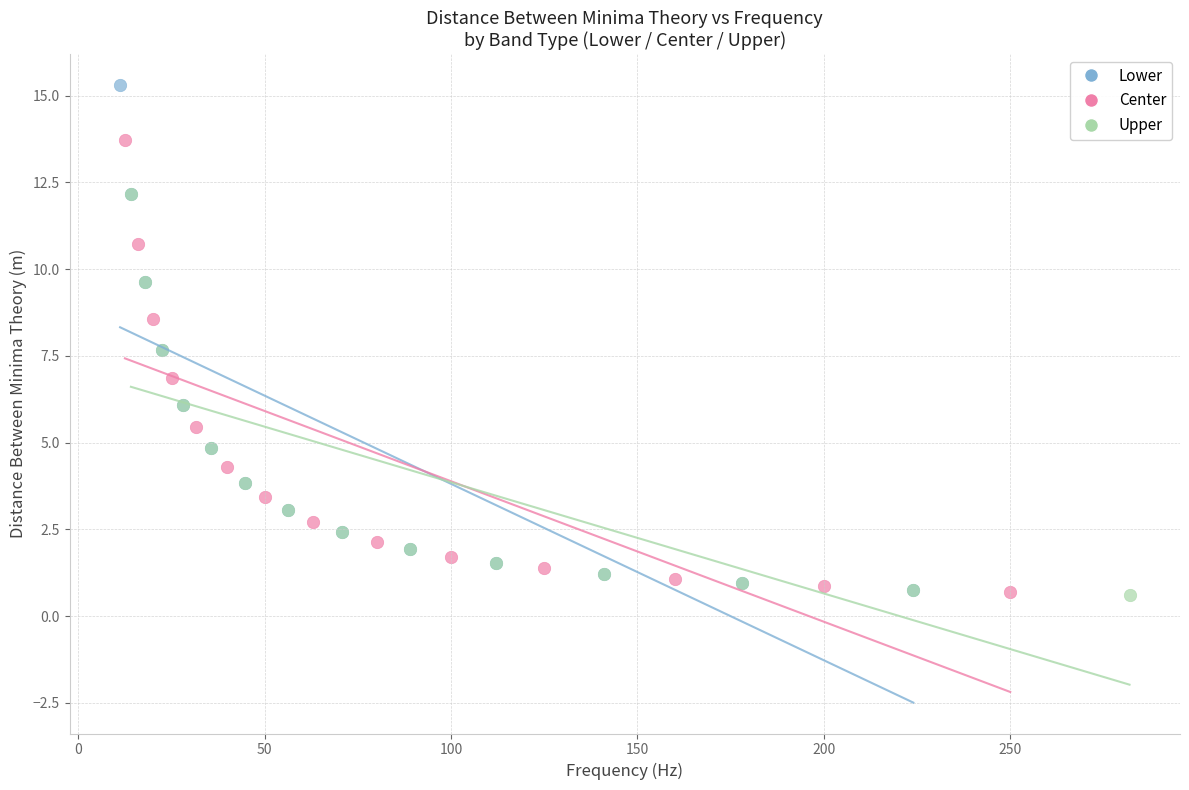

Which series reaches the maximum Y coordinate?

Lower